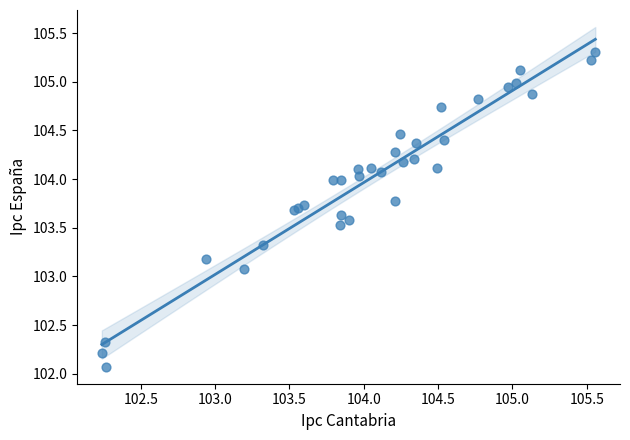

What Y value in the scatter plot is closest to 103?

103.1